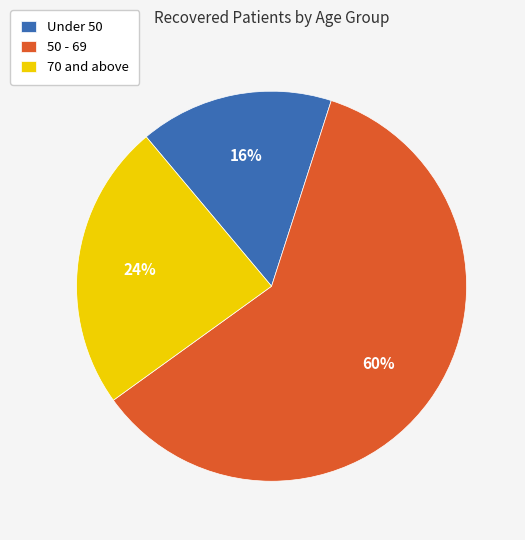

What is the largest slice in the pie chart?

50 - 69